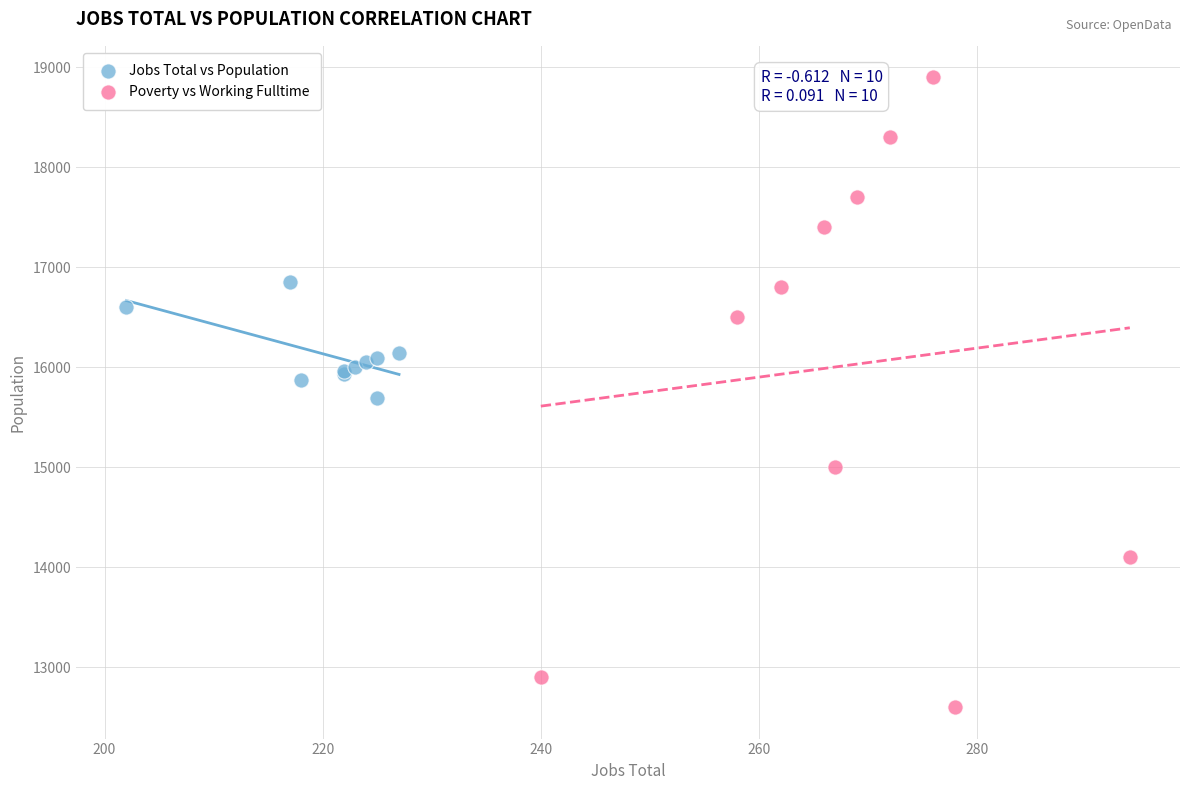

Which series reaches the minimum Y coordinate?

Poverty vs Working Fulltime